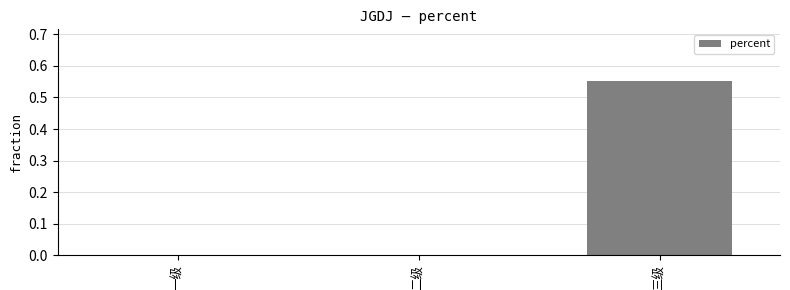

Count the number of categories in the chart.

3